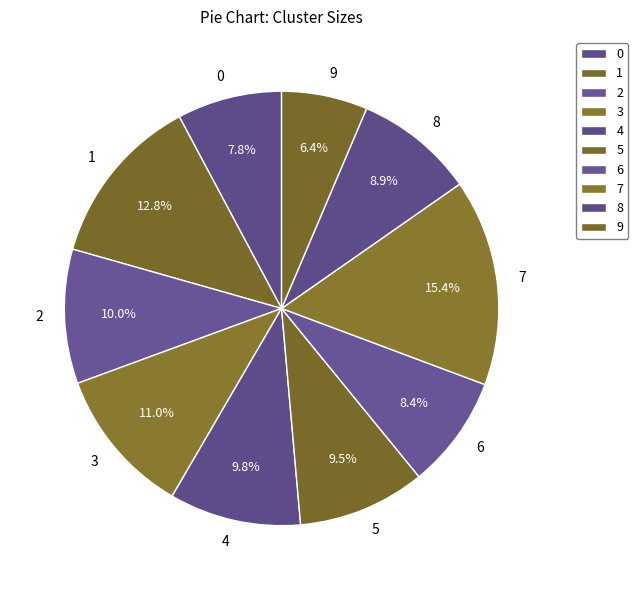

To the nearest percent, what is the combined percentage of 1 and 7?

28%